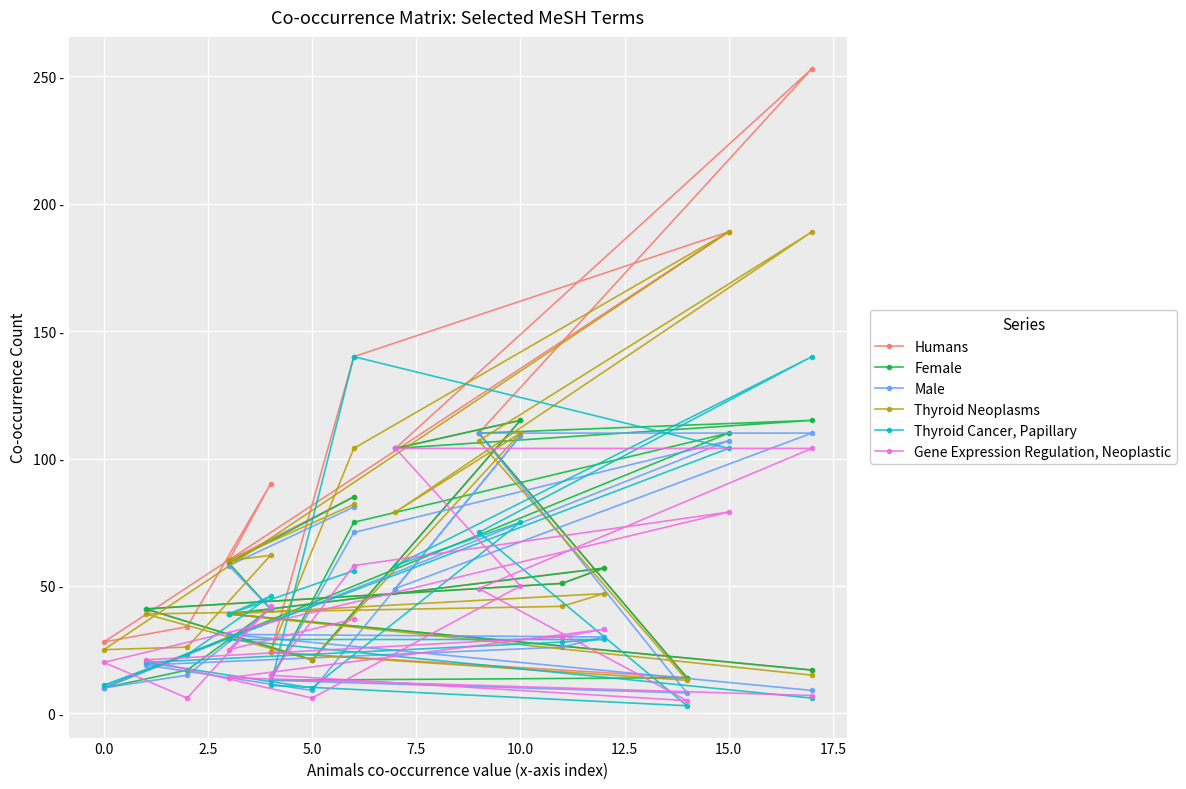

Is this an area chart (filled region under the line)?

No